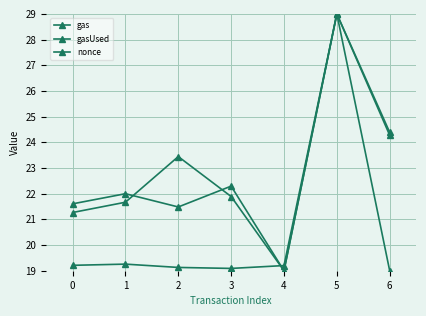

Count the number of data series in this chart.

3